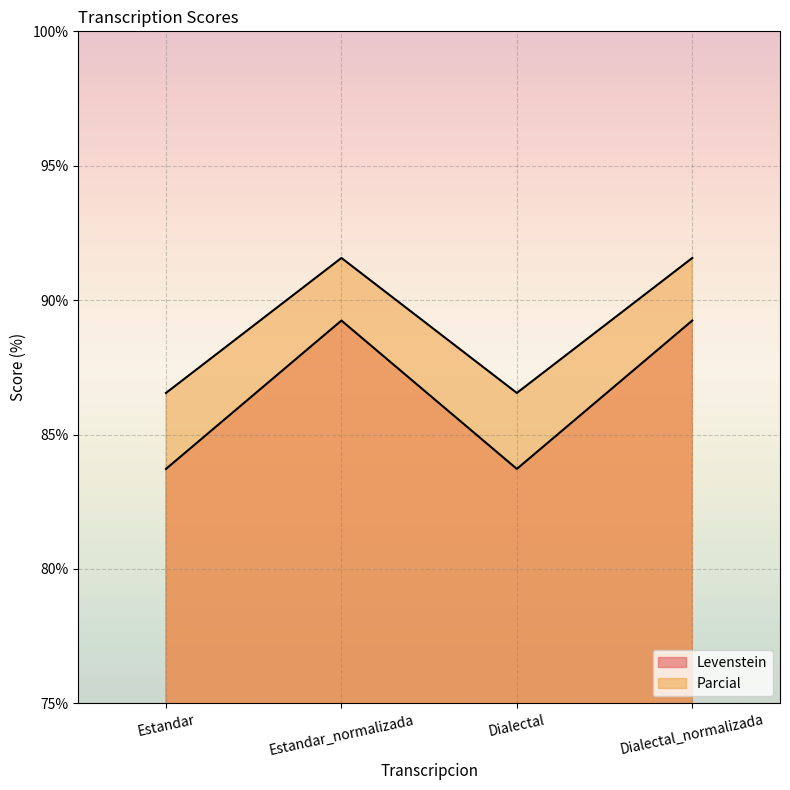

Is it true that Parcial equals 91.6 at Dialectal_normalizada?

True